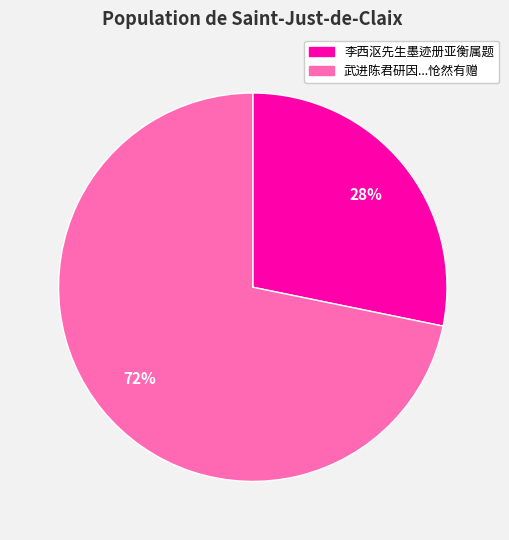

Is there a majority slice in this chart?

Yes